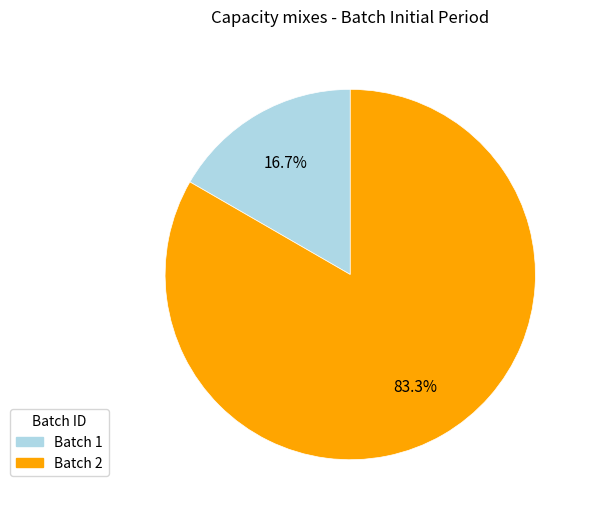

Does any single category account for the majority?

Yes